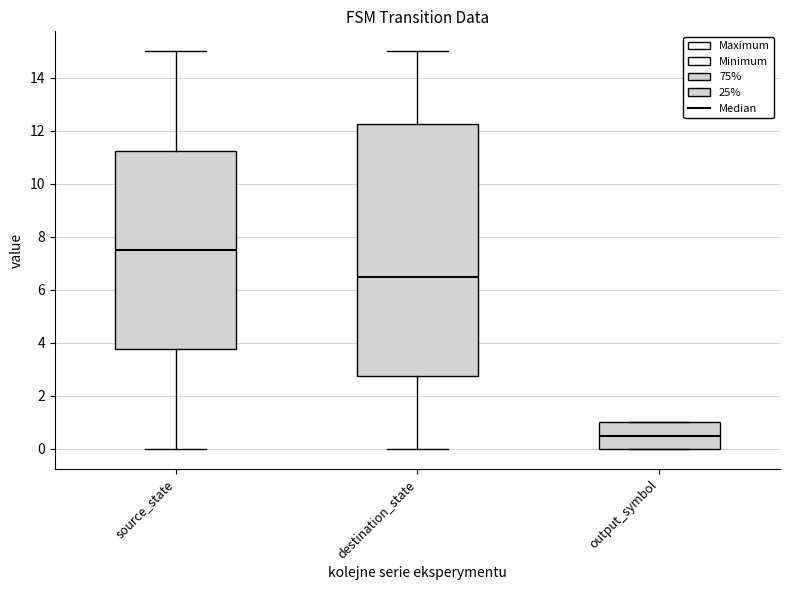

Reading left to right, read every box against the y-axis: the position of its median line, the range the box covers, and the ends of its whiskers. The values are not printed on the chart, so give them approximately, as read against the axis.

source_state: median 7.6, box 3.8 to 11.2, whiskers 0.0 to 15.0
destination_state: median 6.6, box 2.8 to 12.2, whiskers 0.0 to 15.0
output_symbol: median 0.6, box 0.0 to 1.0, whiskers 0.0 to 1.0